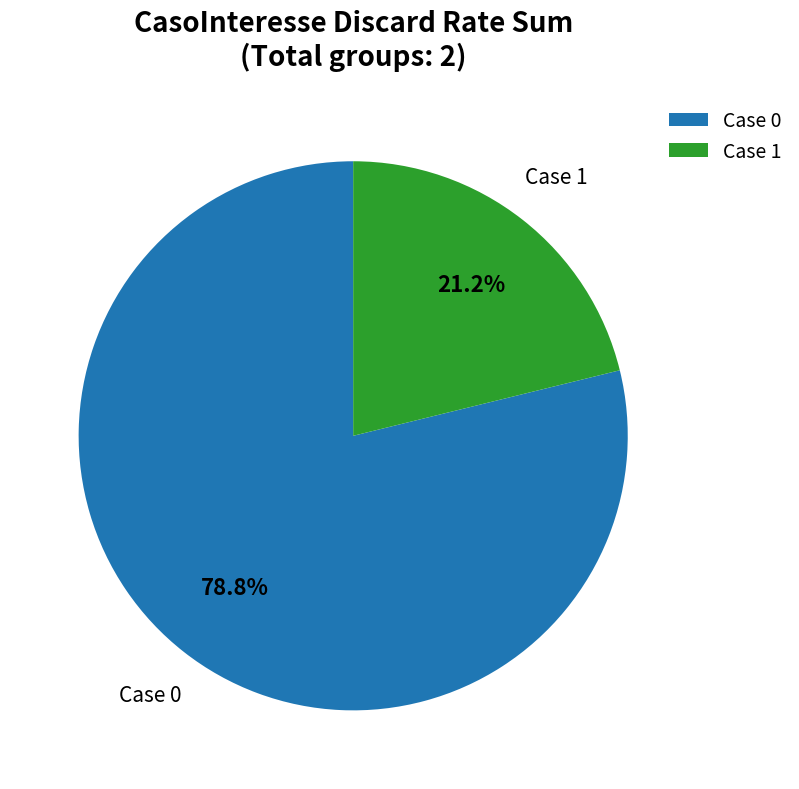

Count the number of slices in the pie.

2